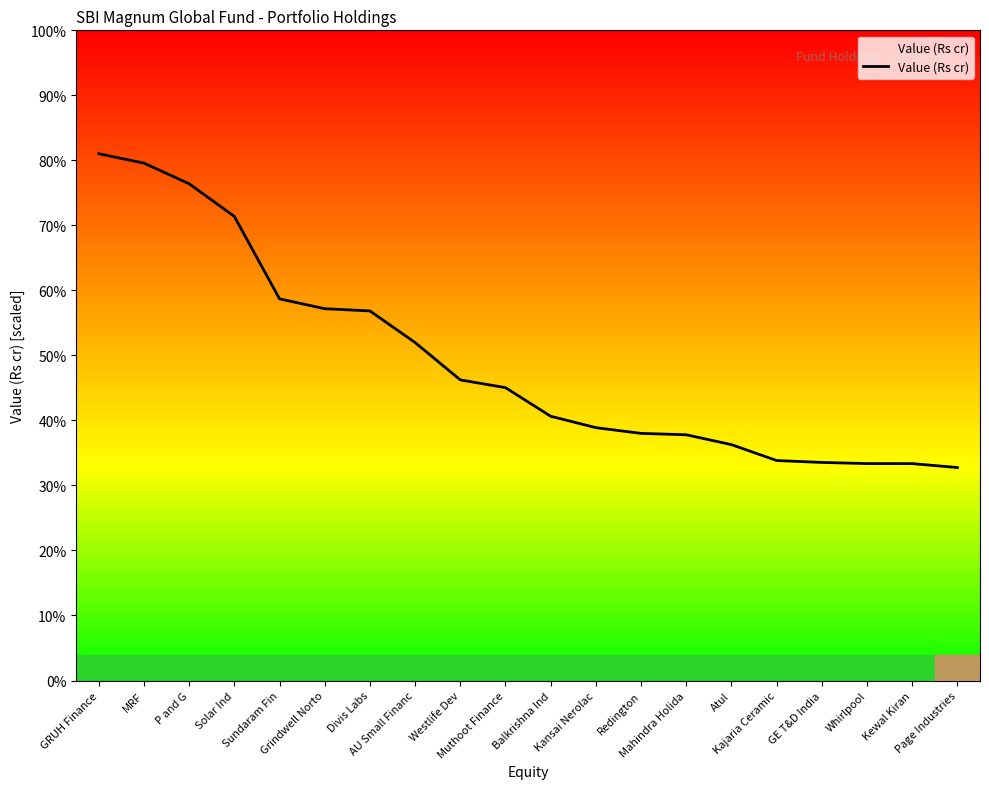

Rank the categories by value from lowest to highest.

Page Industries, Kewal Kiran, Whirlpool, GE T&D India, Kajaria Ceramic, Atul, Mahindra Holida, Redington, Kansai Nerolac, Balkrishna Ind, Muthoot Finance, Westlife Dev, AU Small Financ, Divis Labs, Grindwell Norto, Sundaram Fin, Solar Ind, P and G, MRF, GRUH Finance